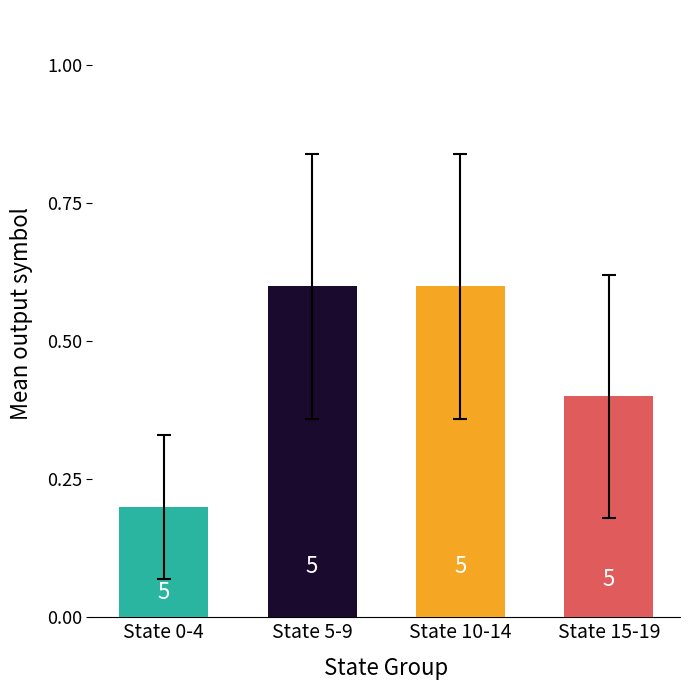

Which label corresponds to the smallest value in the chart?

State 0-4